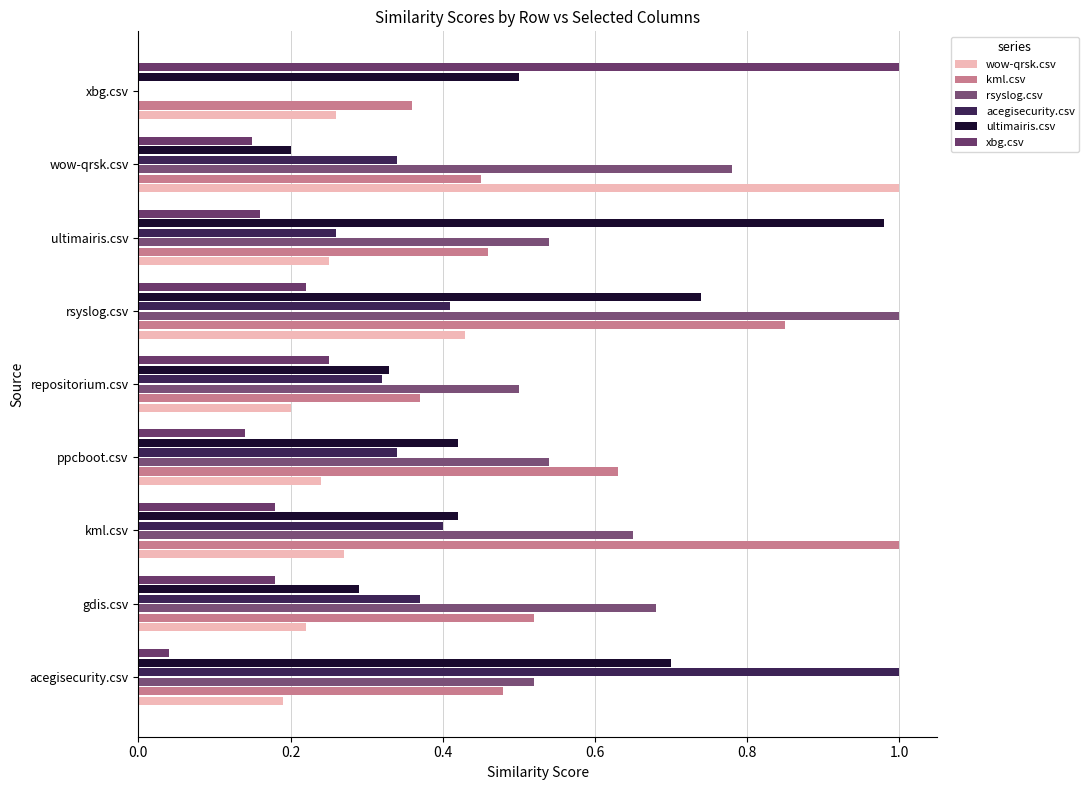

What is the sum of all ultimairis.csv values?

4.6